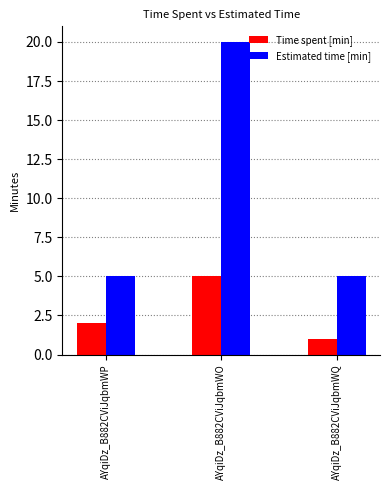

Which series has the widest spread of values?

Estimated time [min]